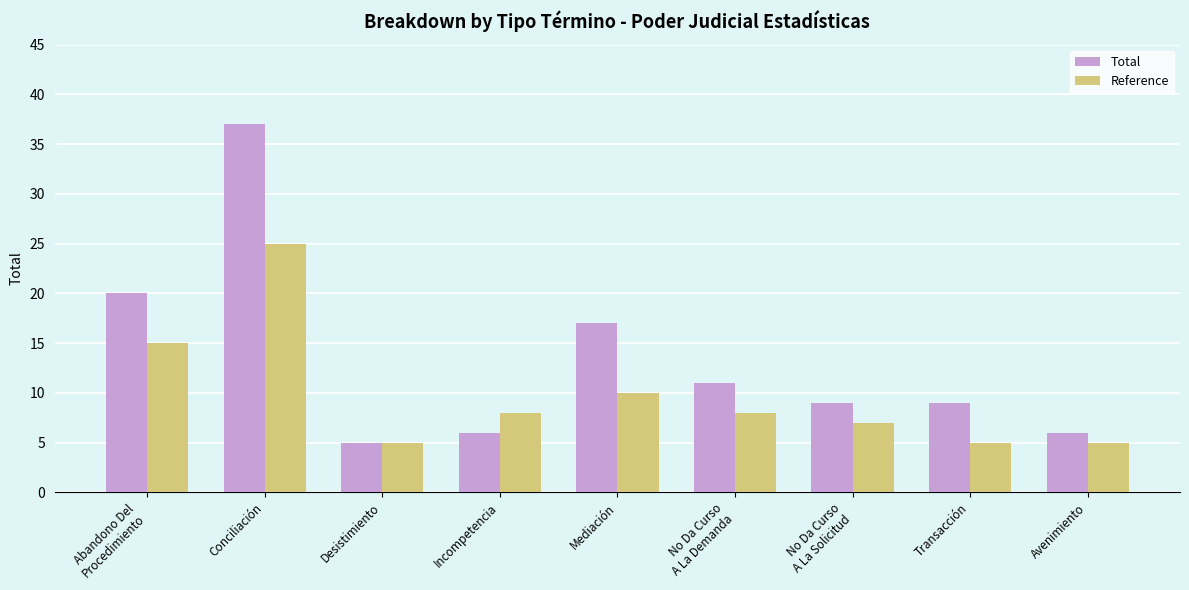

What are all the series names shown in the legend?

Total, Reference